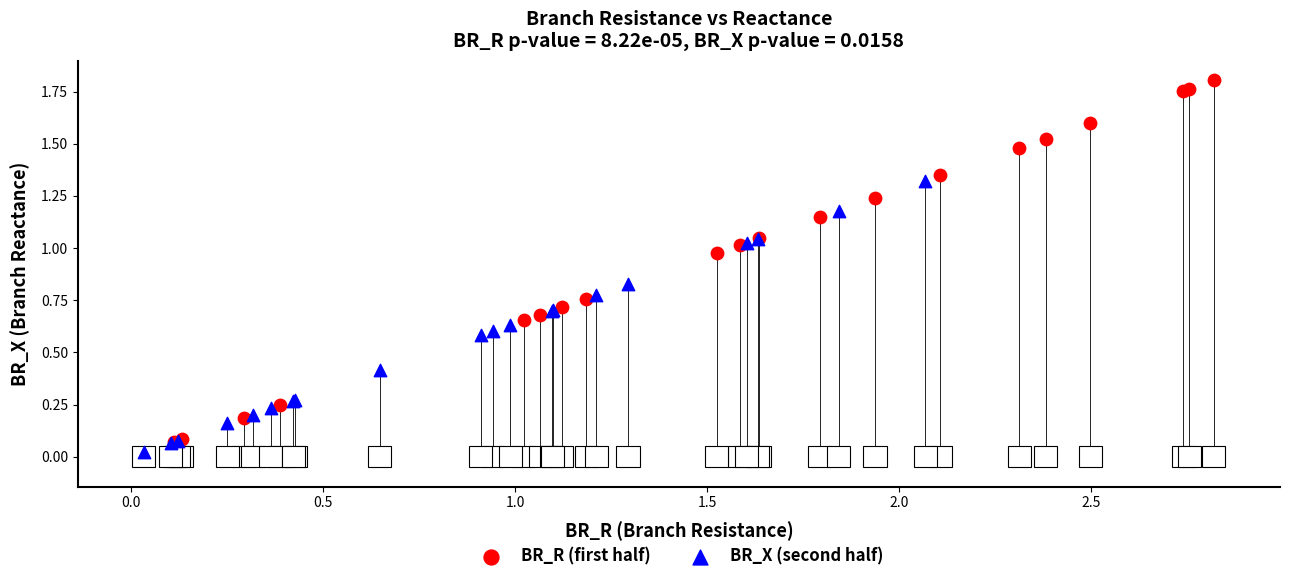

What are all the series names shown in the legend?

BR_R (first half), BR_X (second half)